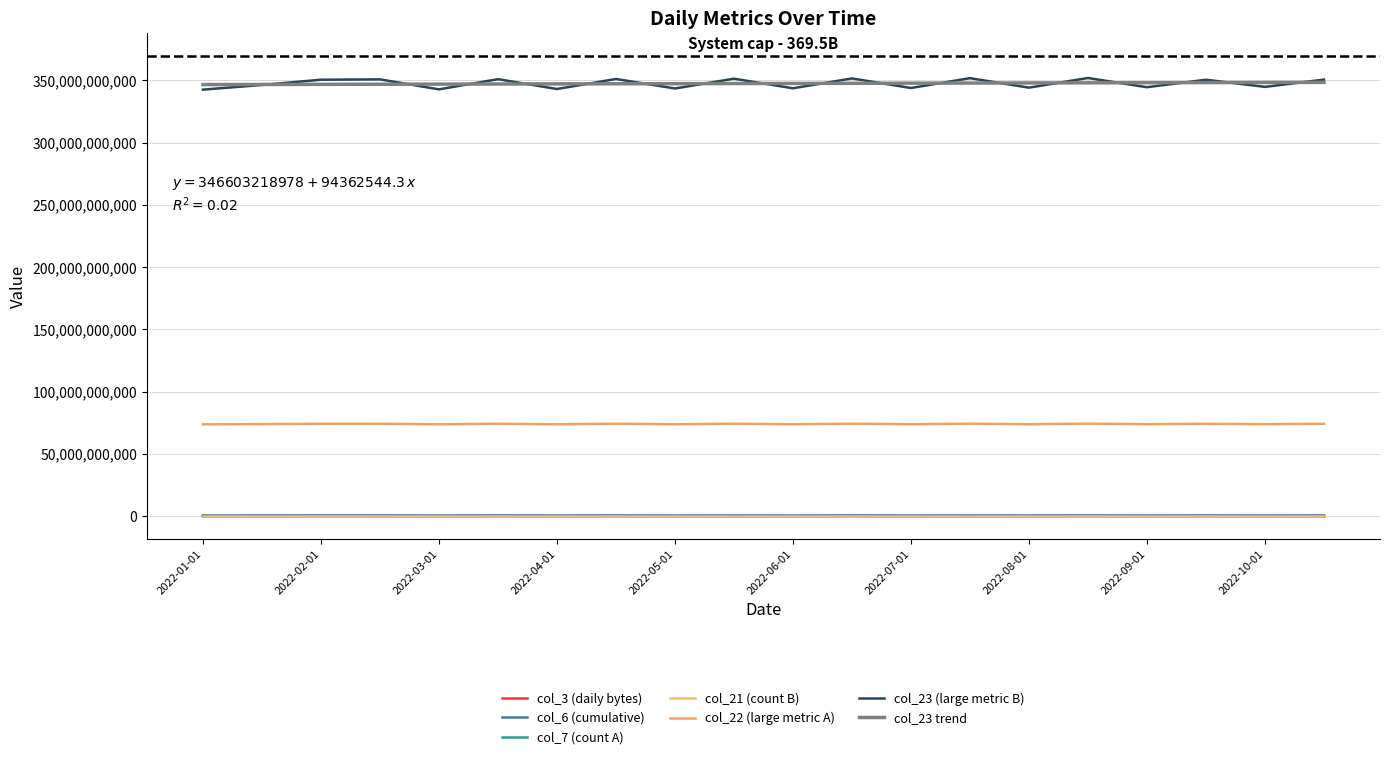

Which has a higher value, 2022-06-15 or 2022-10-15?

2022-06-15